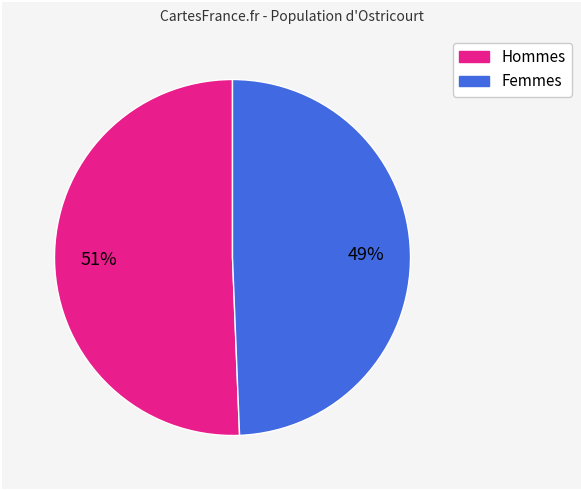

Count the number of slices in the pie.

2